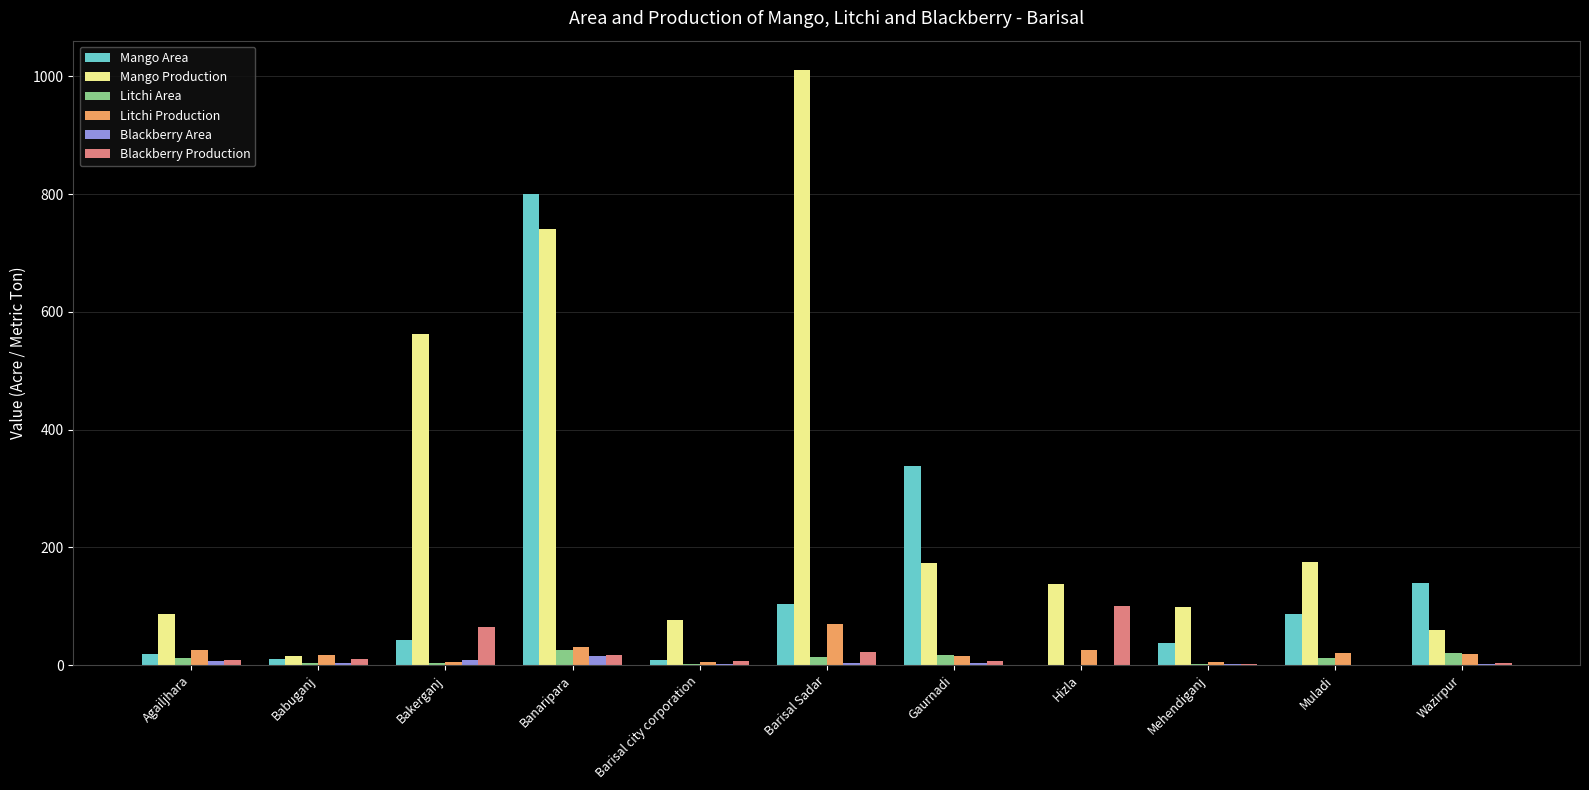

Which series changed the most between Bakerganj and Mehendiganj?

Mango Production